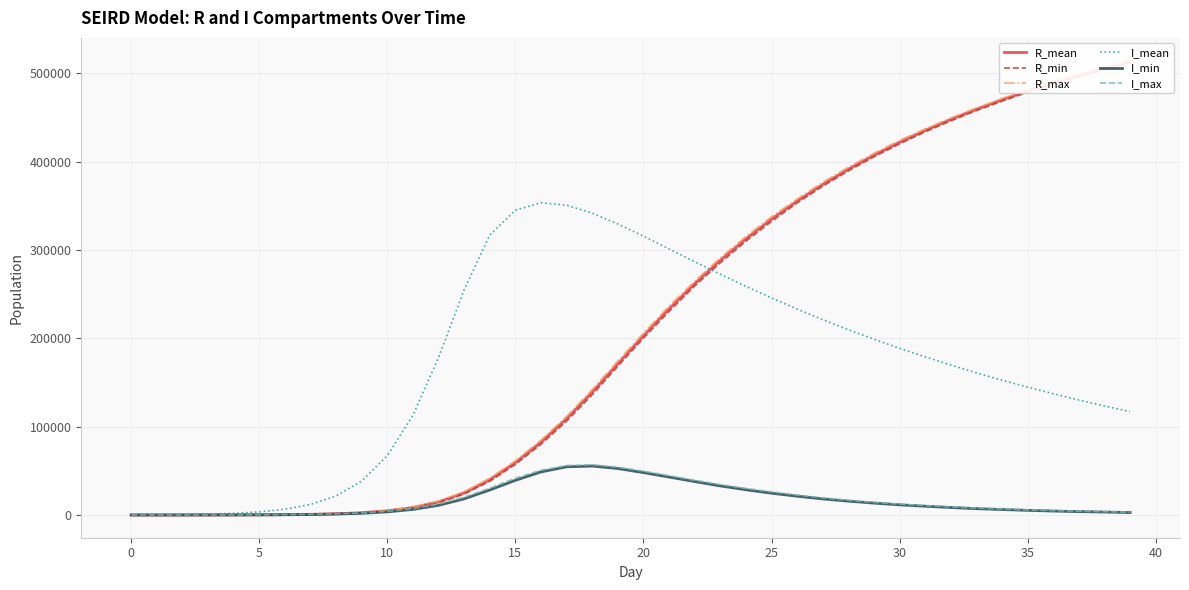

What is the maximum value for R_max?

514514.0